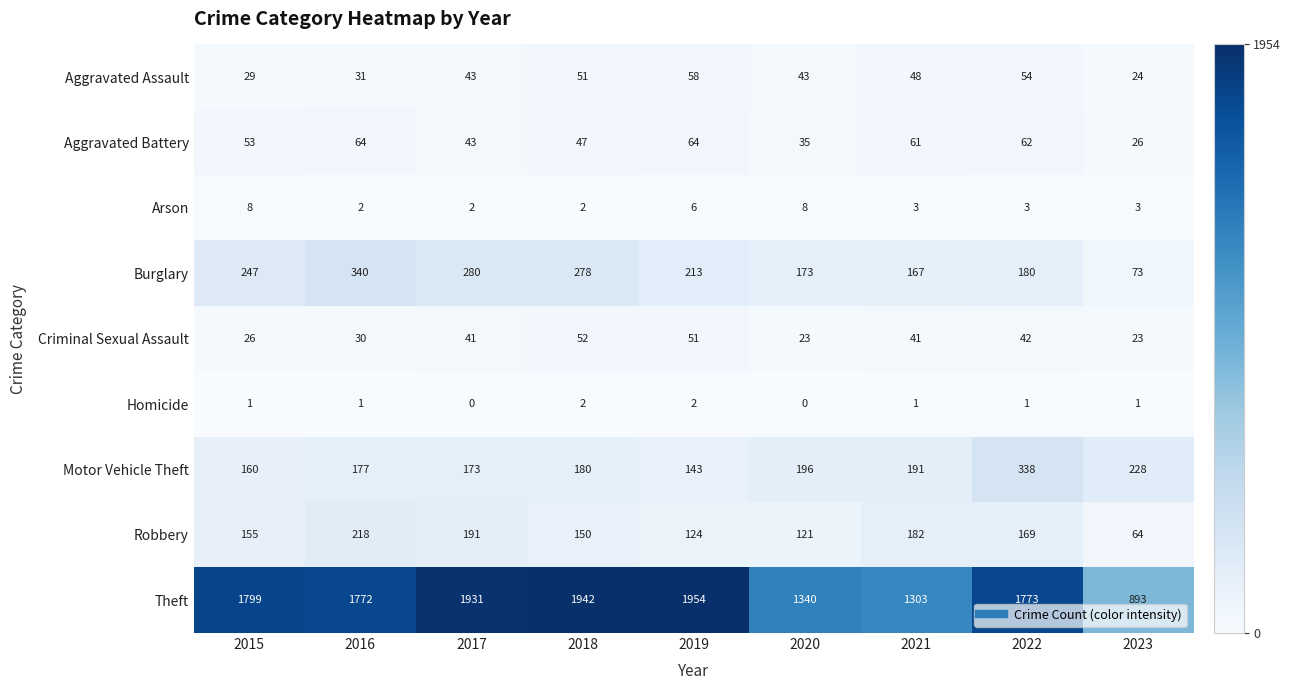

At how many categories does at least one series exceed 324?

9